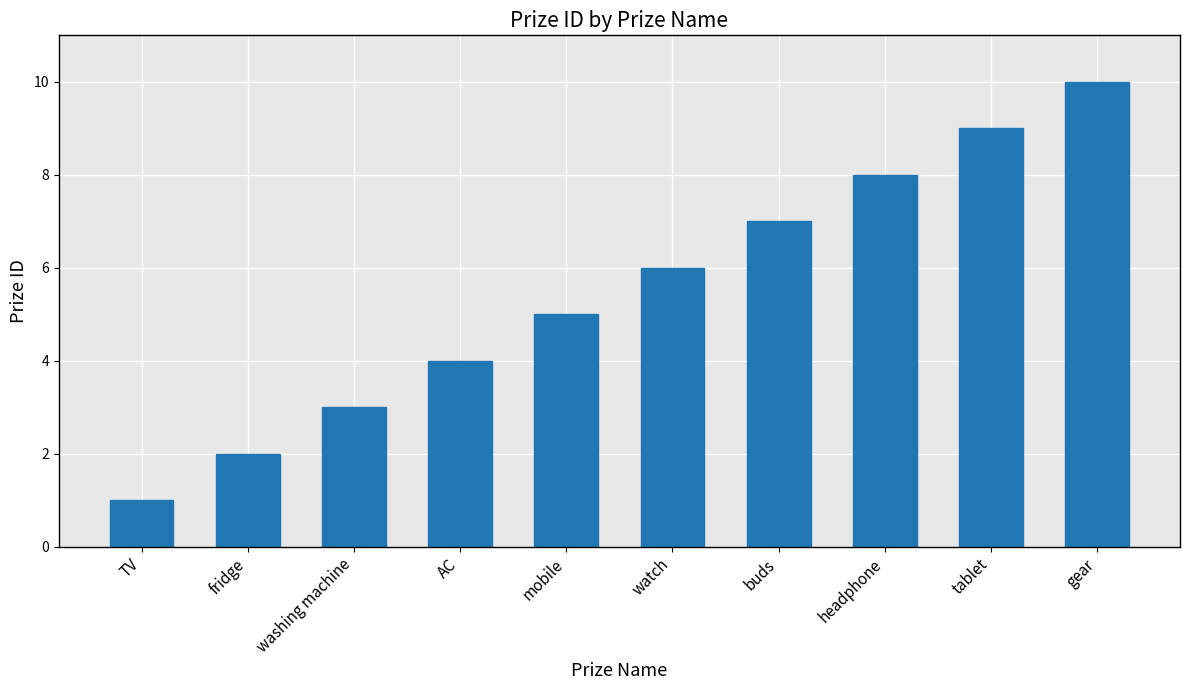

True or false: the data shows 10 at gear.

True